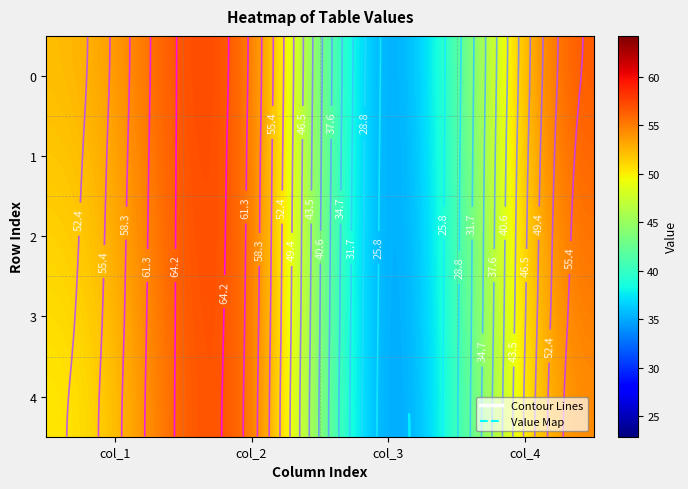

Rank the series by their maximum value, from lowest to highest.

0, 1, 2, 3, 4